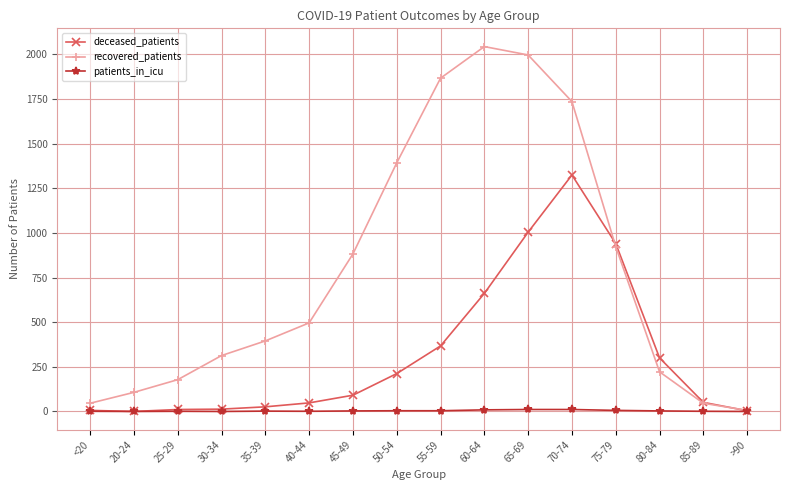

At 70-74, list the series in order from largest to smallest.

recovered_patients, deceased_patients, patients_in_icu